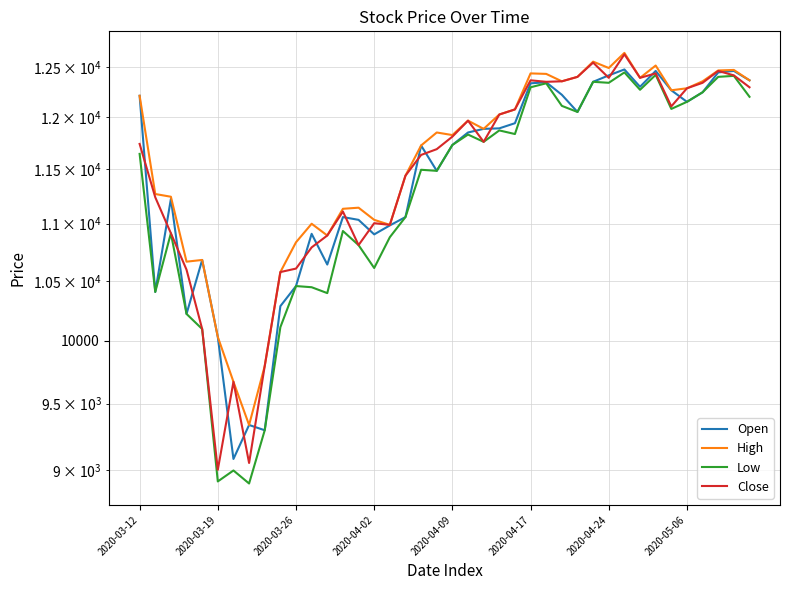

Between 2020-05-06 and 38, which is larger?

38